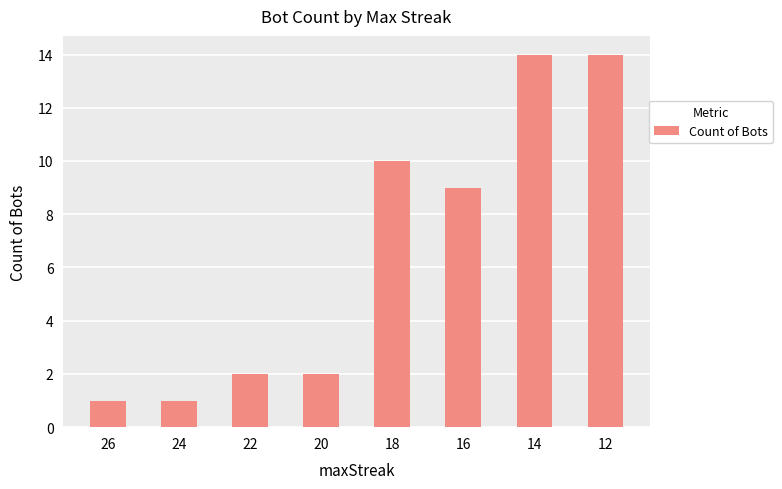

True or false: the data shows 0 at 26.

False